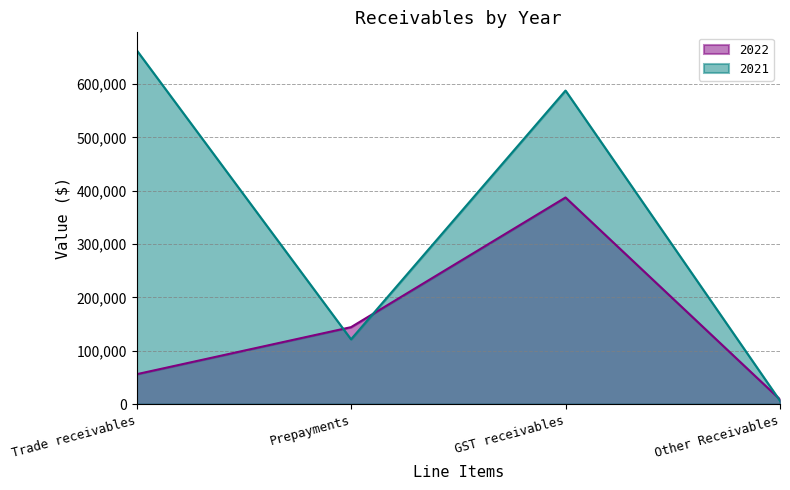

What is the total value across all series at Other Receivables?

15125